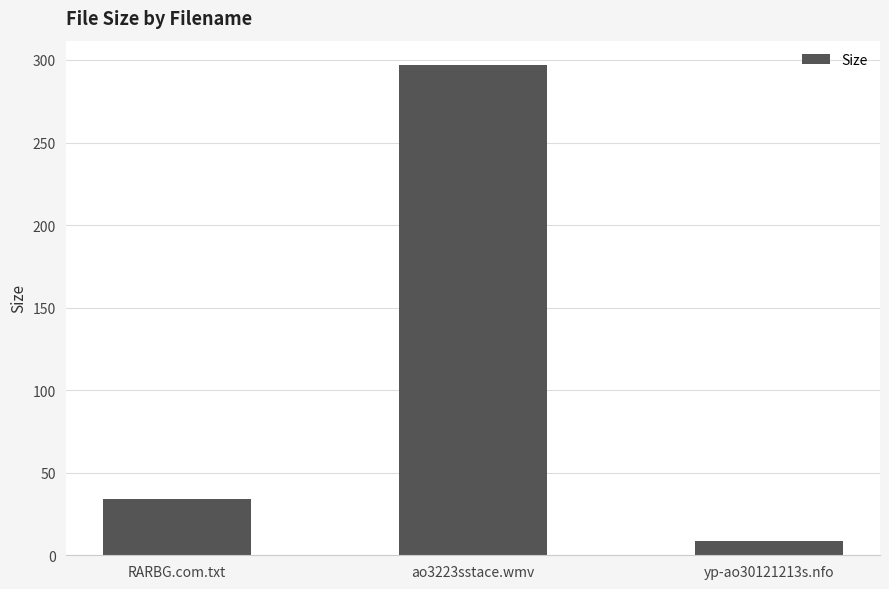

Rank the categories by value from highest to lowest.

ao3223sstace.wmv, RARBG.com.txt, yp-ao30121213s.nfo